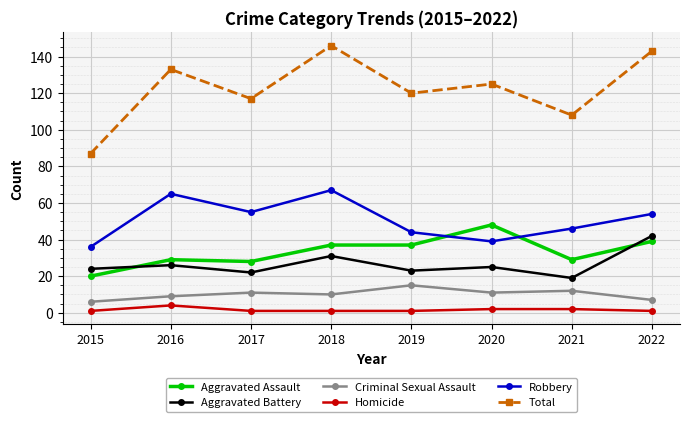

The value of Aggravated Assault at 2021 is 50. True or false?

False